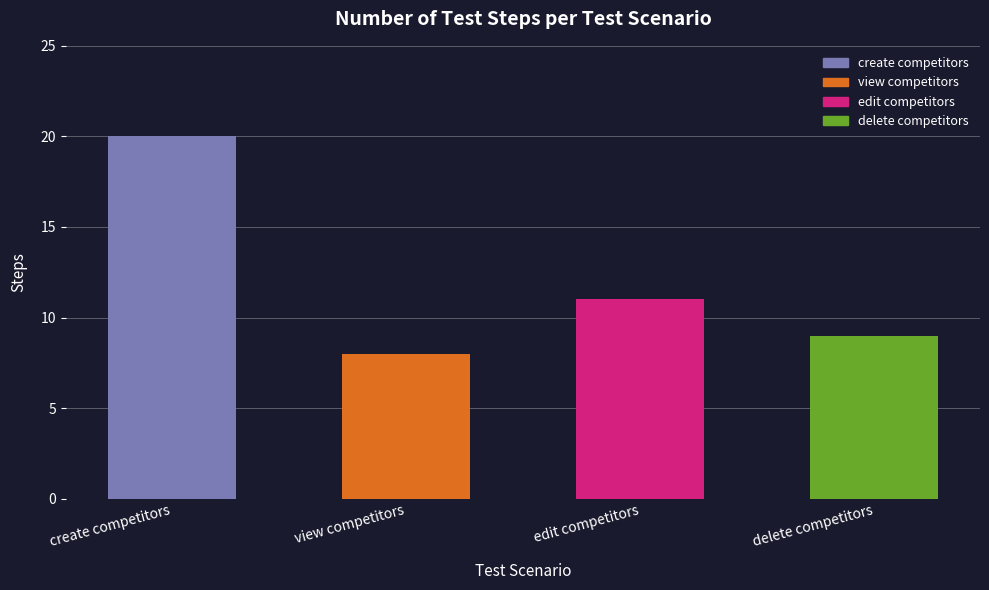

Count the number of values greater than 11.

1